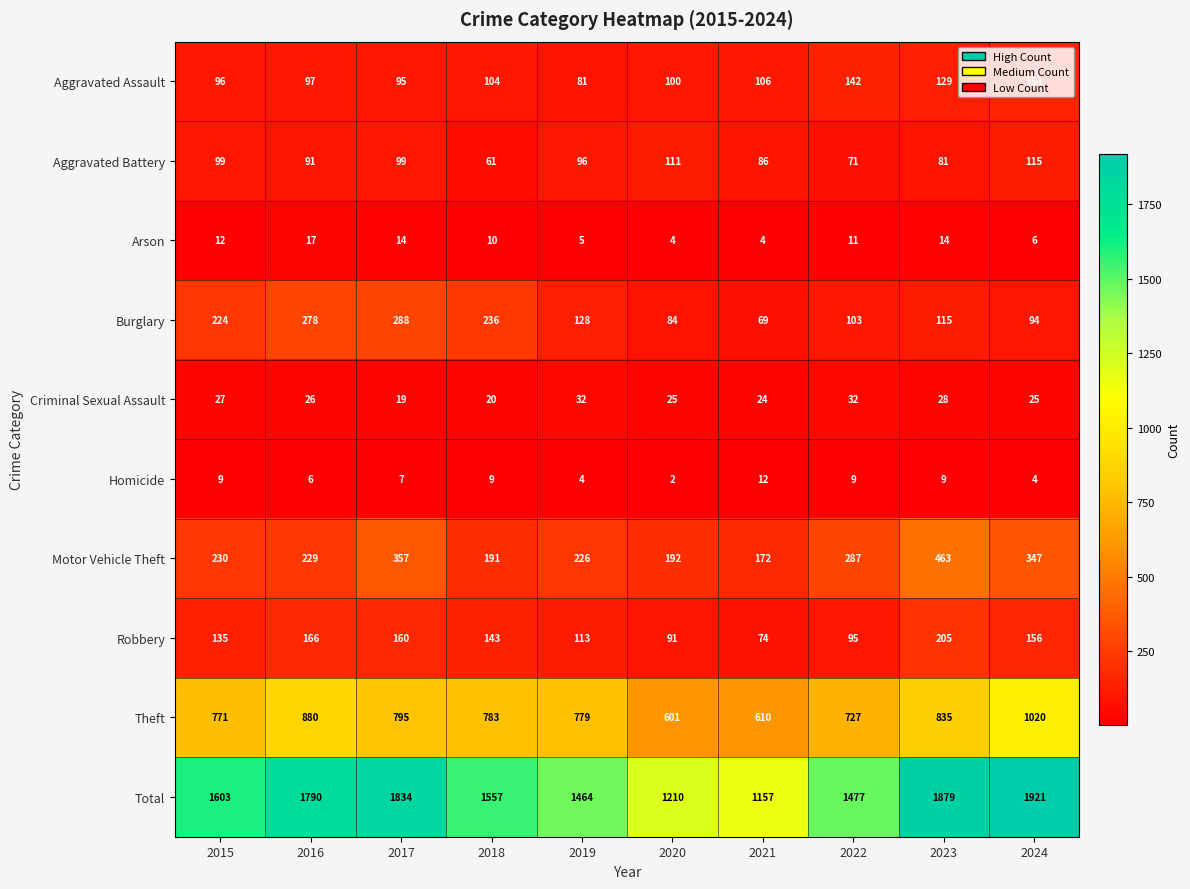

What is the total value across all series at 2020?

2420